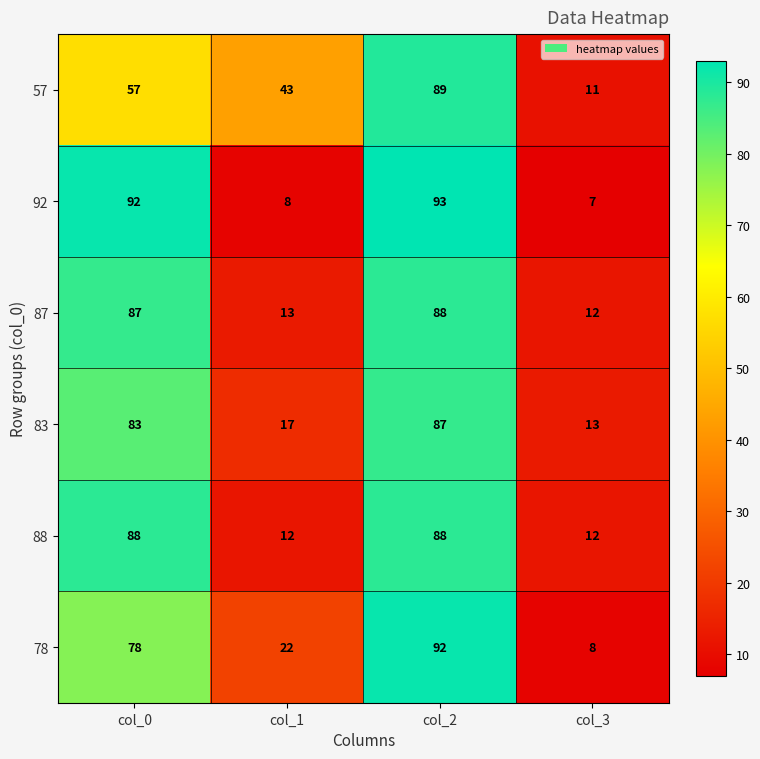

Which series changed the most between col_2 and col_3?

92